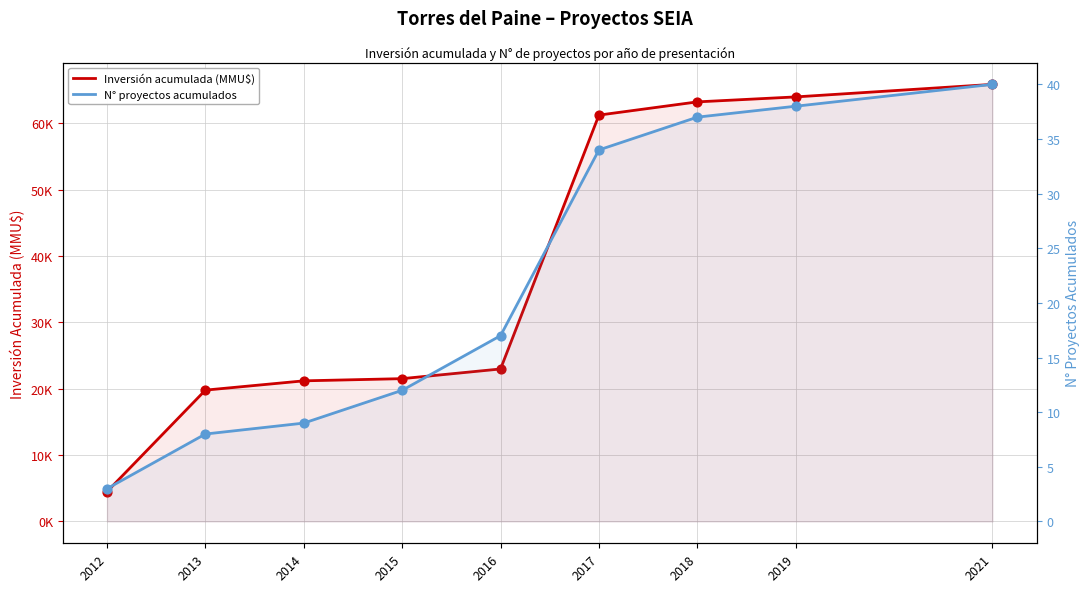

What are all the series names shown in the legend?

Inversión acumulada (MMU$), N° proyectos acumulados